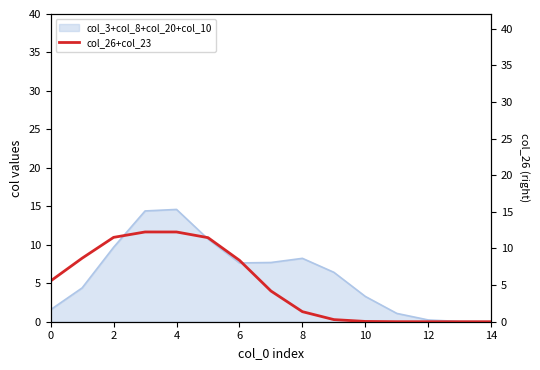

Is it true that col_3+col_8+col_20+col_10 equals 0.2 at 12?

True